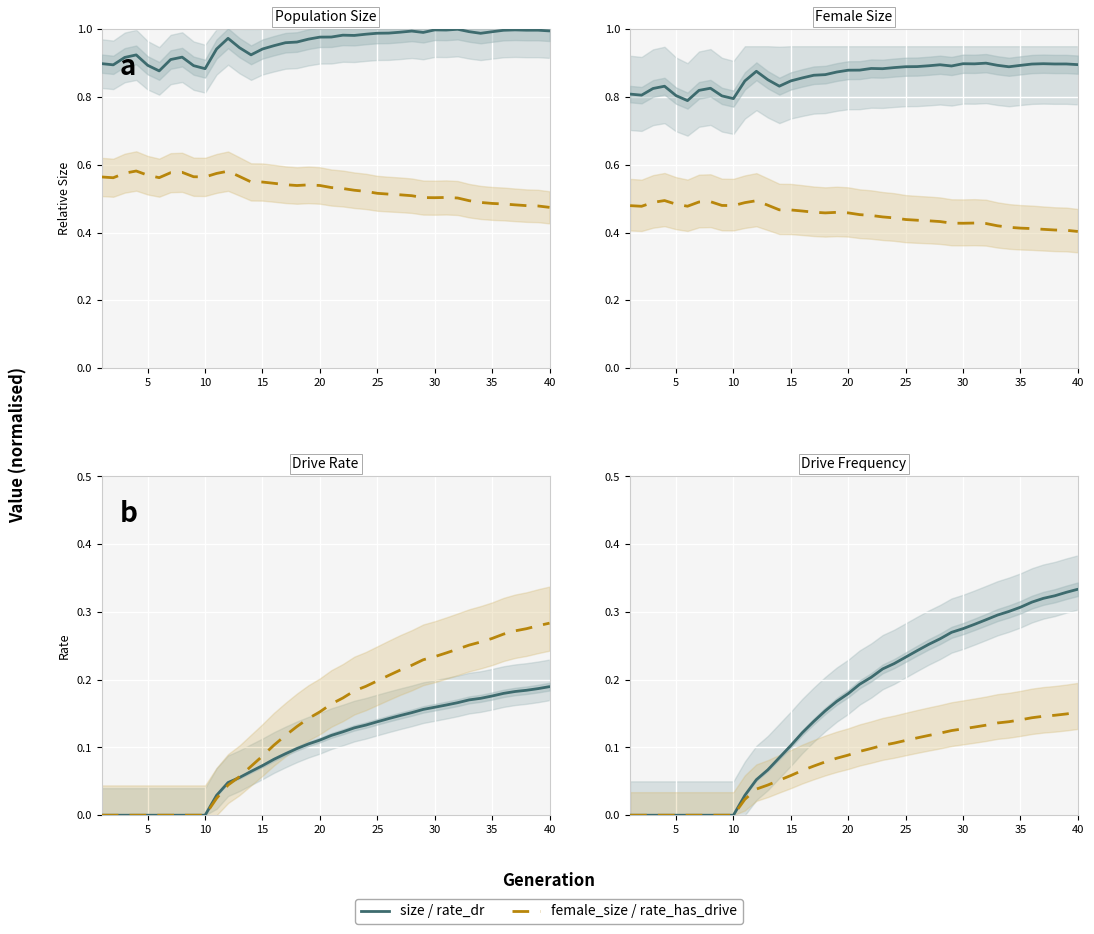

What is the approximate value of female_size / rate_has_drive at 35?

0.1